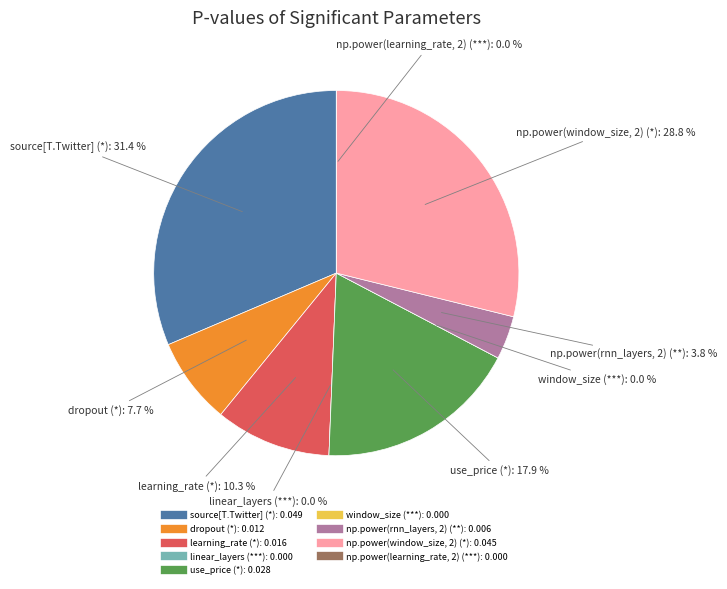

To the nearest percent, what percentage of the pie is dropout (*)?

8%